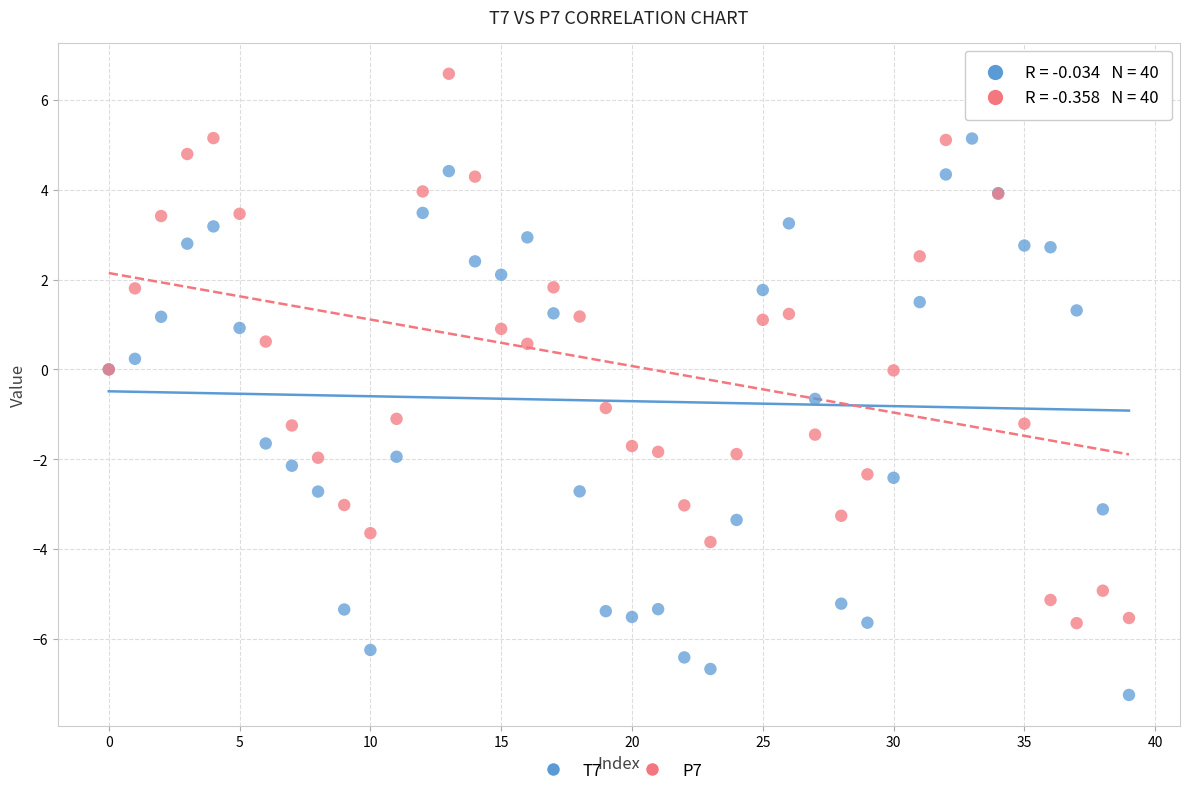

Which series reaches the minimum Y coordinate?

T7